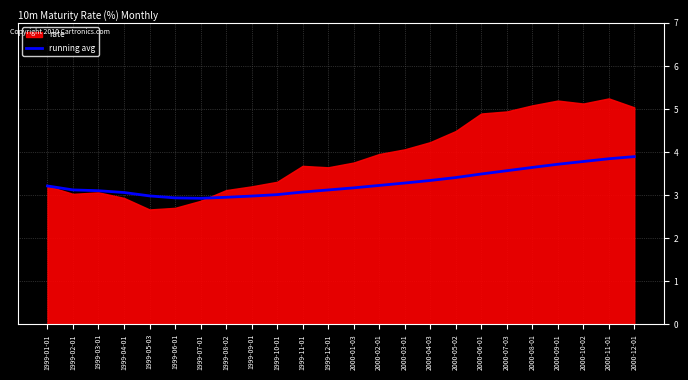

Is it true that running avg equals 1.3 at 1999-08-02?

False